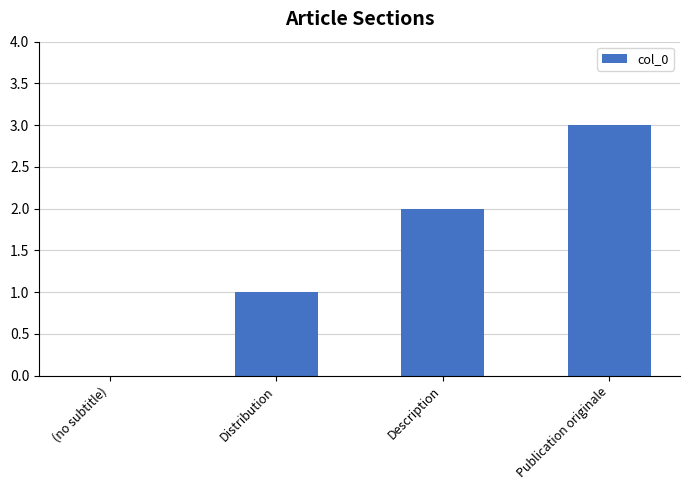

How many values are between 1 and 3?

3